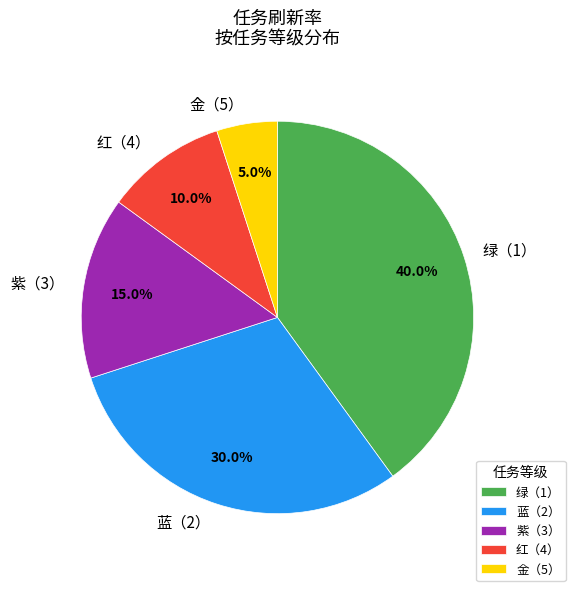

To the nearest percent, what is the difference between the 紫（3） and 红（4） slice percentages?

5%